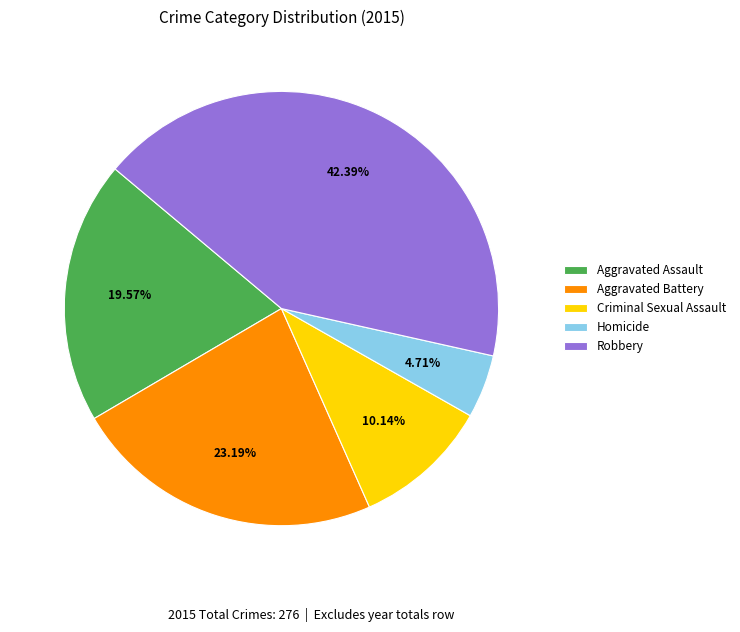

True or false: Aggravated Battery accounts for 10% of the total.

False